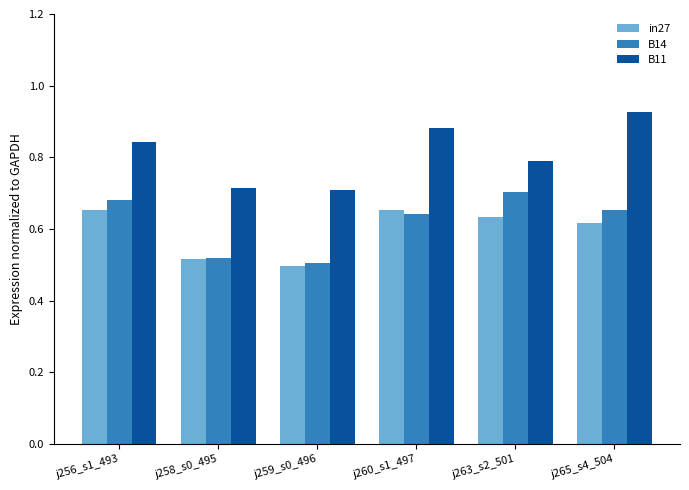

Between j259_s0_496 and j260_s1_497, which series saw the biggest shift?

B11